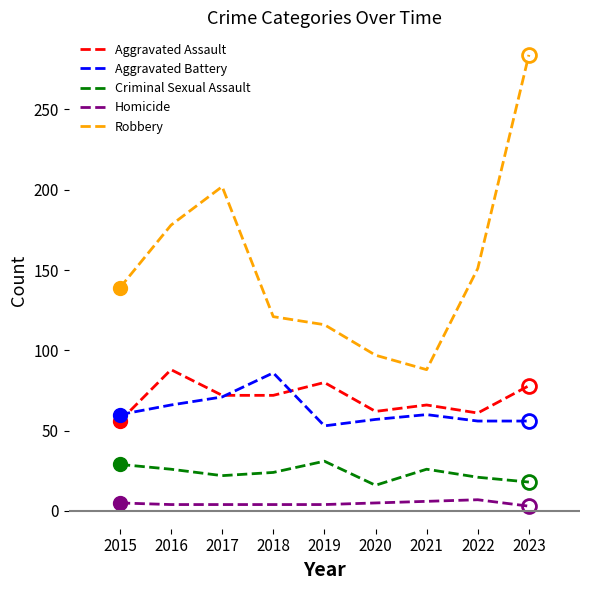

Is the value of Aggravated Battery at 2015 greater than the value of Robbery at 2018?

No